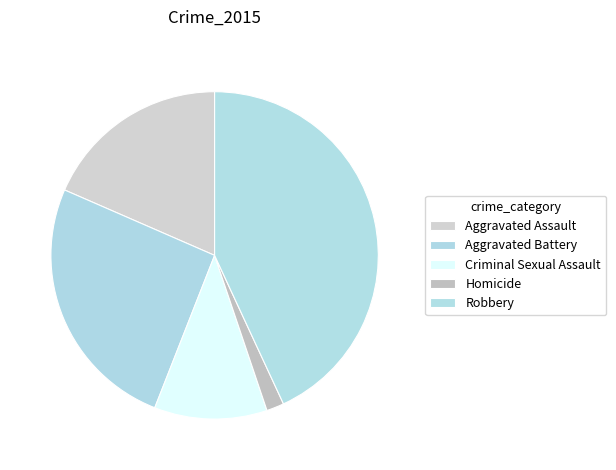

Is there a majority slice in this chart?

No